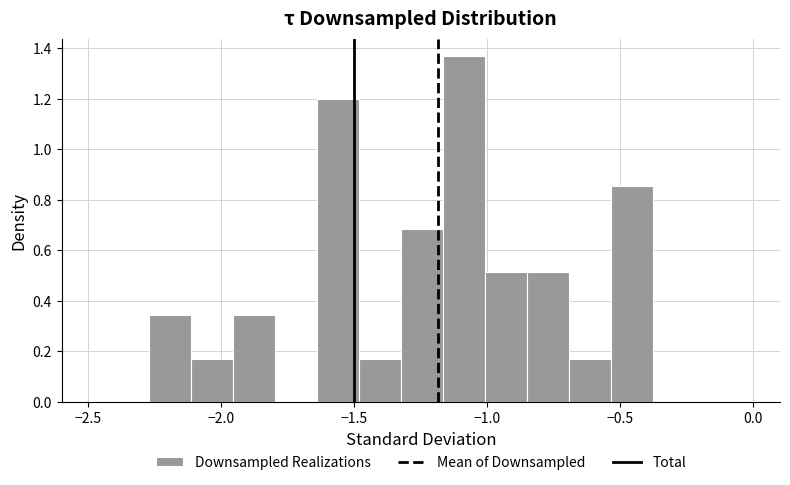

Around what value on the x-axis is the tallest bar? Give the approximate position of its centre, as read against the axis.

-1.10